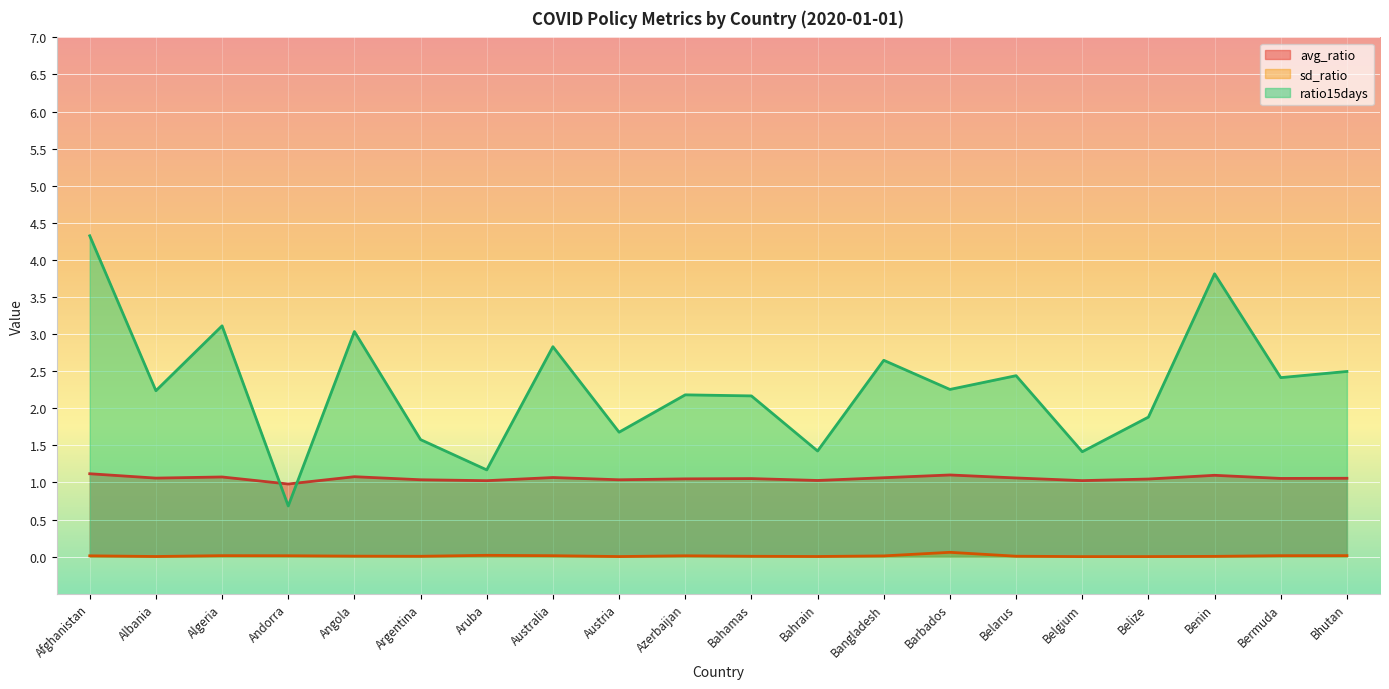

True or false: avg_ratio and ratio15days intersect in this chart.

True